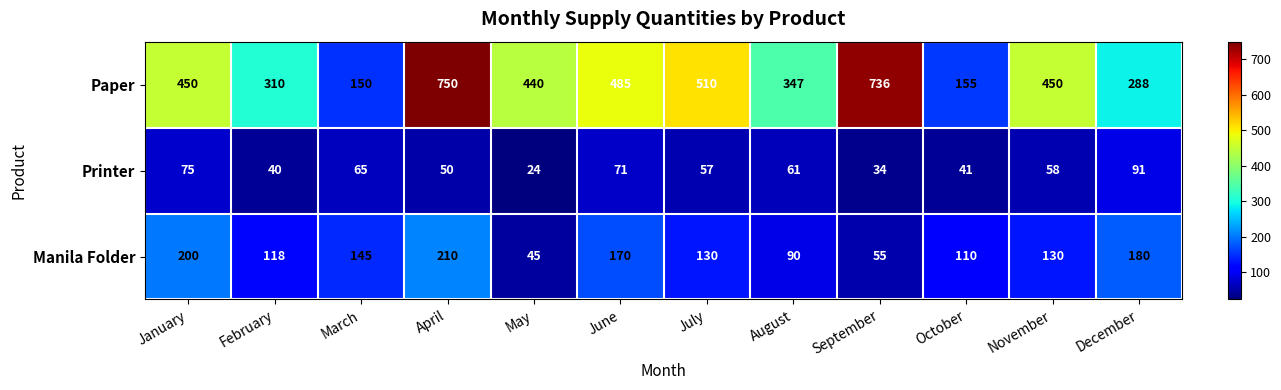

How many data points does each series have?

12